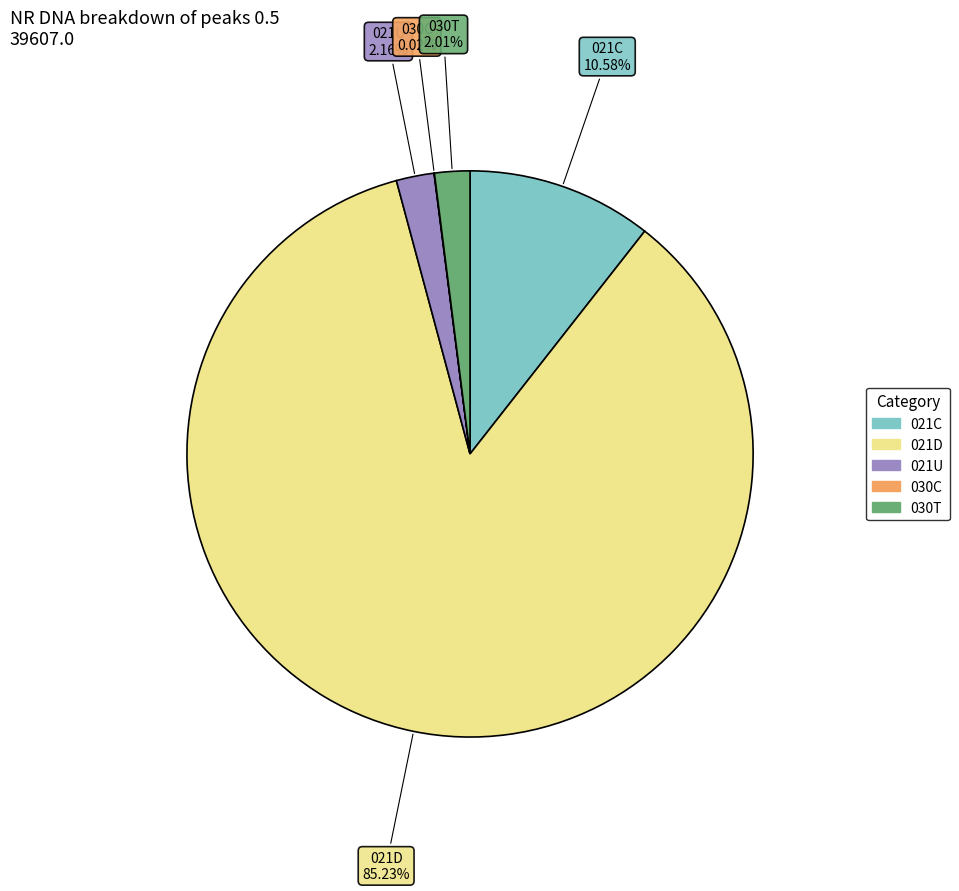

Do 021C and 030T together represent more than half of the pie?

No